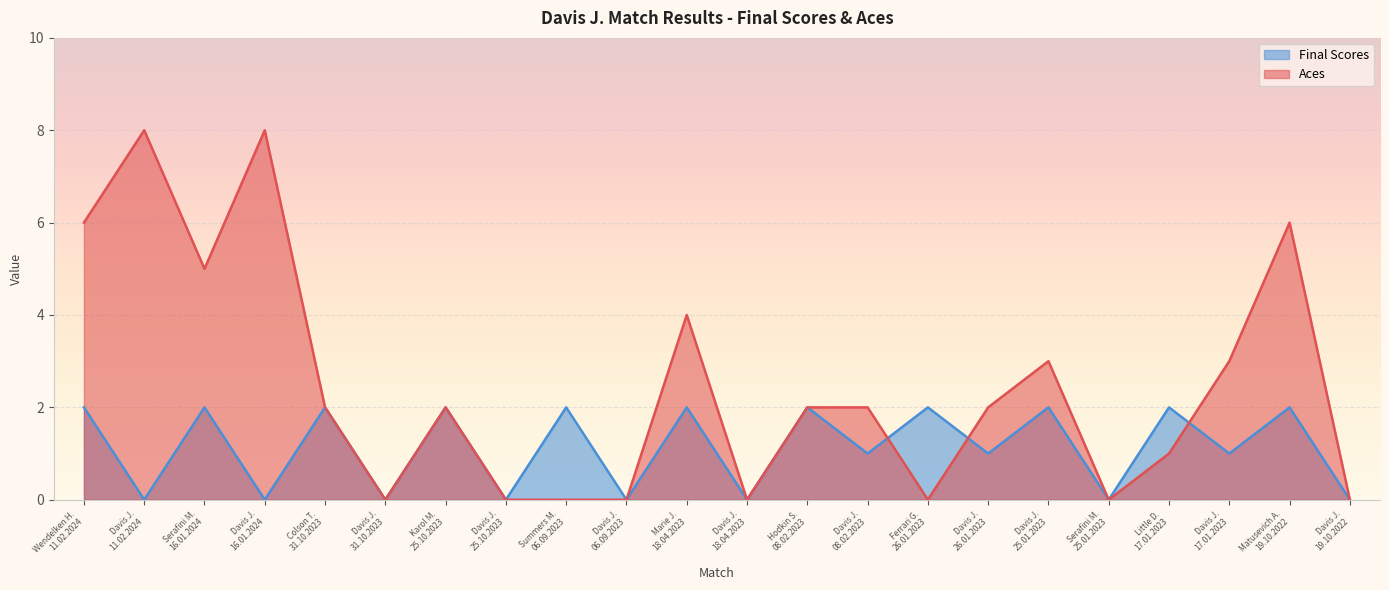

How many interior local peaks does the Final Scores series have?

10